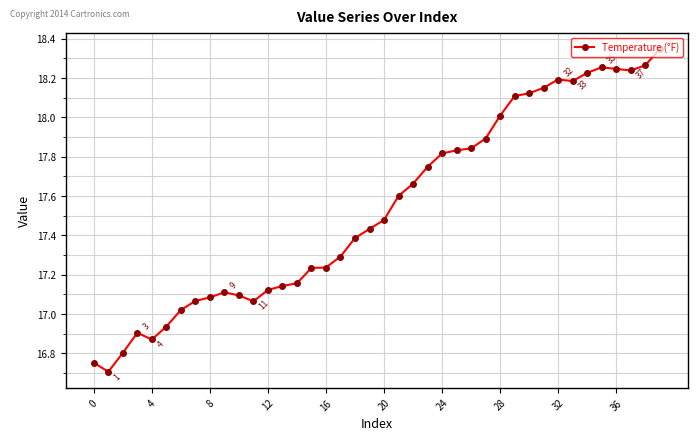

What is the difference between the second highest and minimum values?

1.6